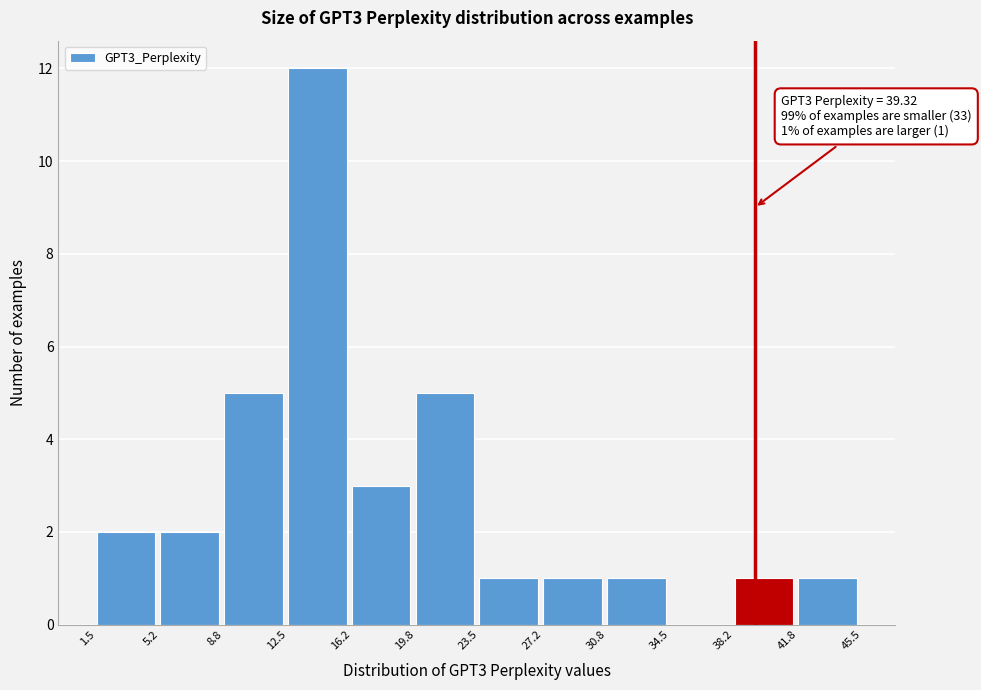

Over which range of the x-axis is the bar tallest?

12.5 to 16.2